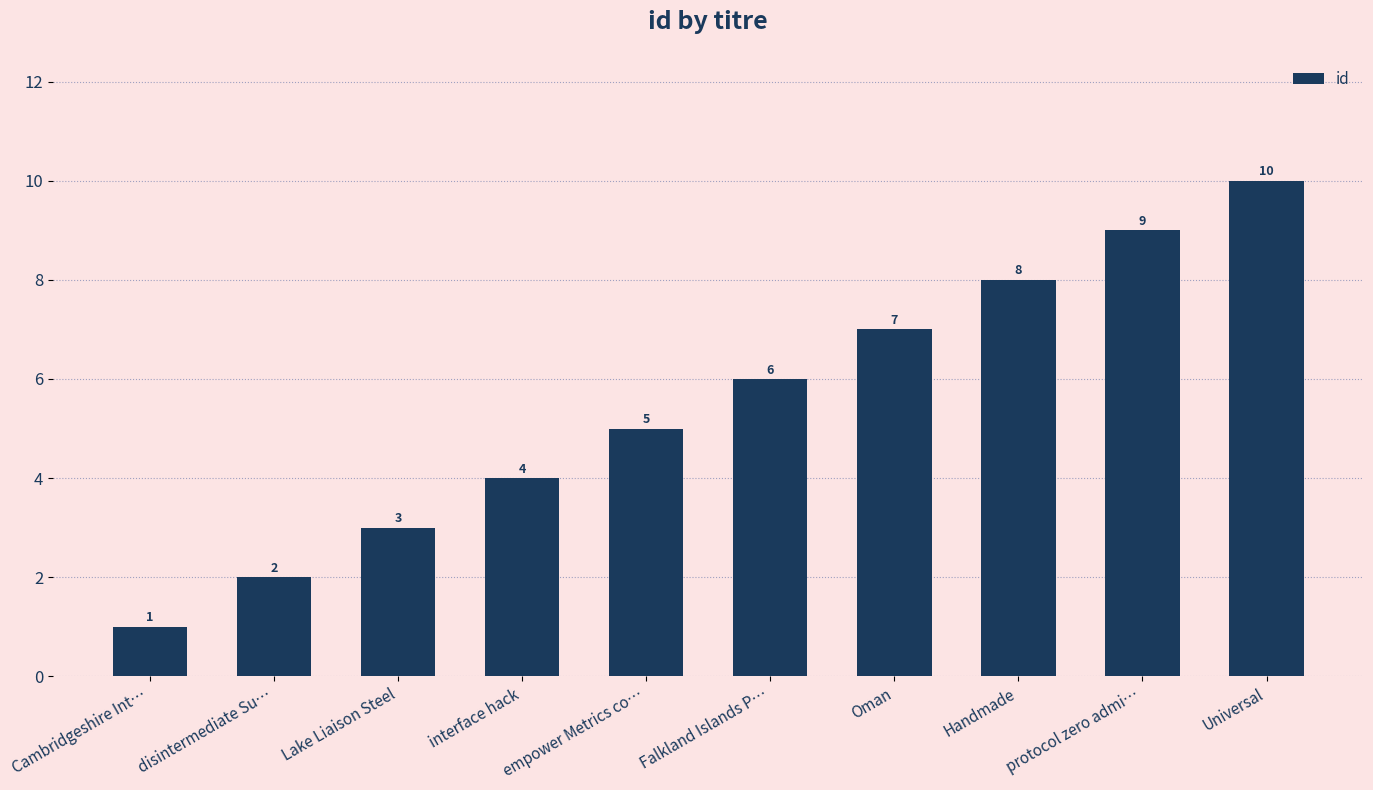

What is the difference between the values at interface hack and Cambridgeshire Int…?

3